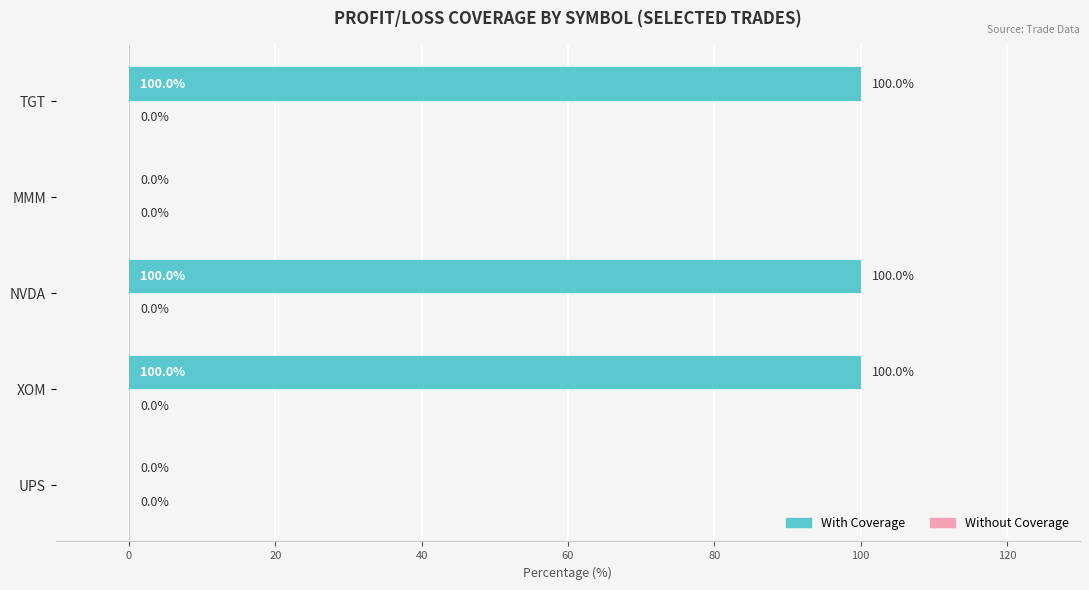

Reading top to bottom, list all the values displayed in this chart.

TGT=100	MMM=0	NVDA=100	XOM=100	UPS=0